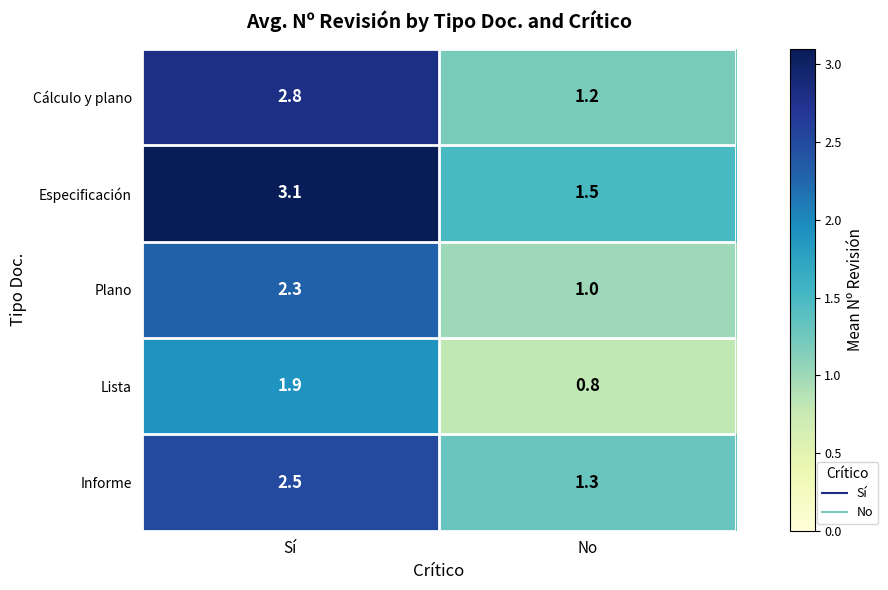

List the series in order of their peak value, highest first.

Especificación, Cálculo y plano, Informe, Plano, Lista